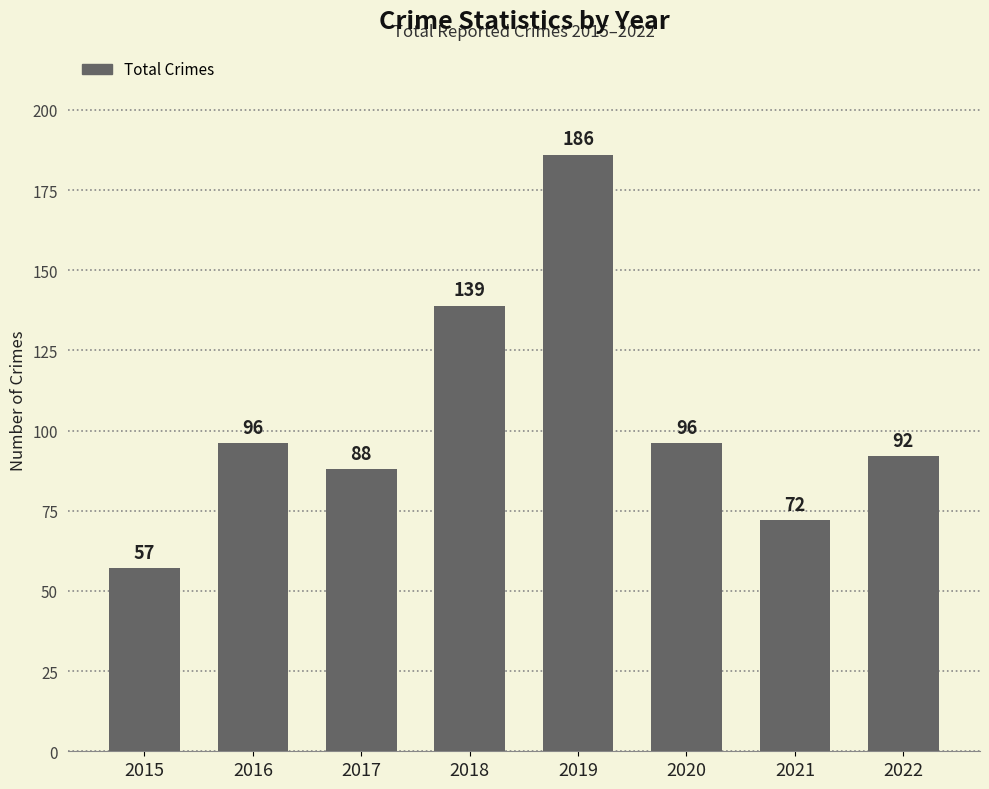

How many values are below 96?

4